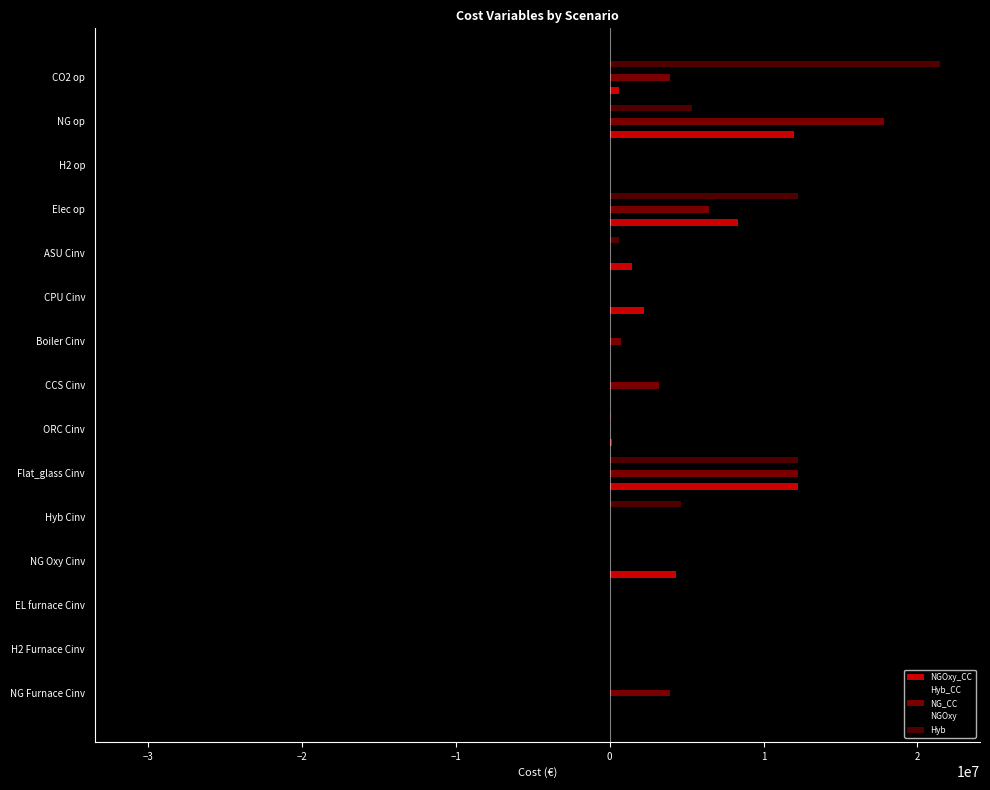

How many categories are shown in the chart?

15